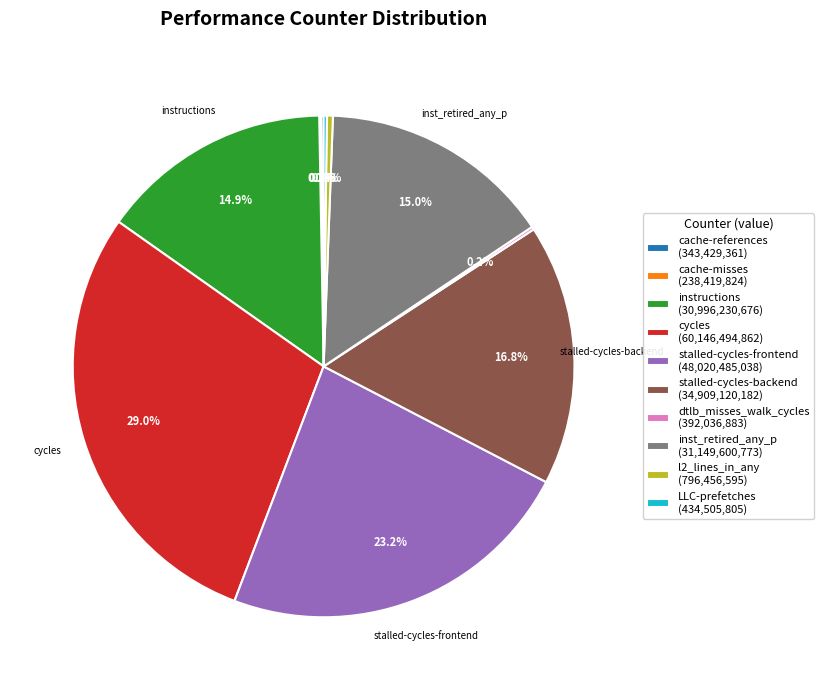

Is there a majority slice in this chart?

No